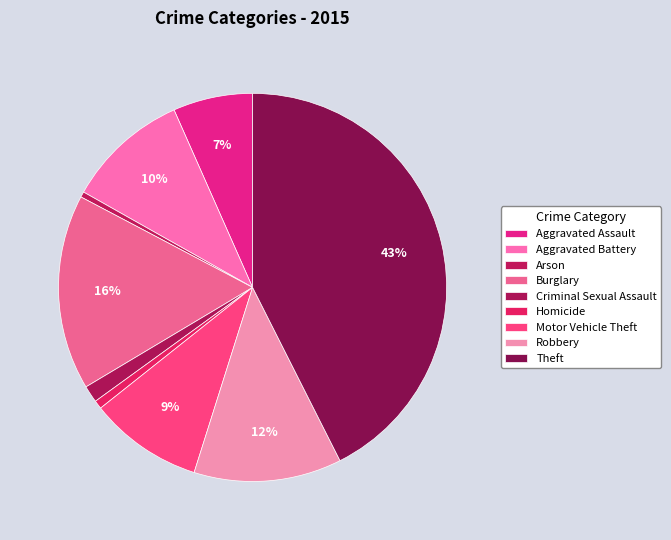

How many slices are in this pie chart?

9